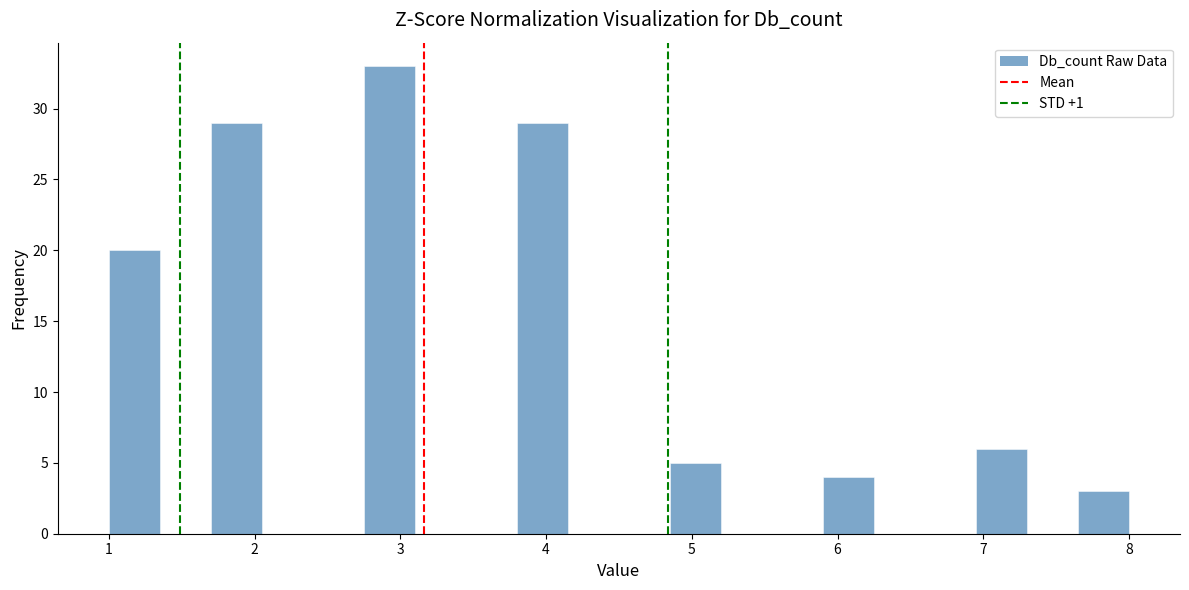

Read against the x-axis, roughly where is the centre of the tallest bar?

2.9